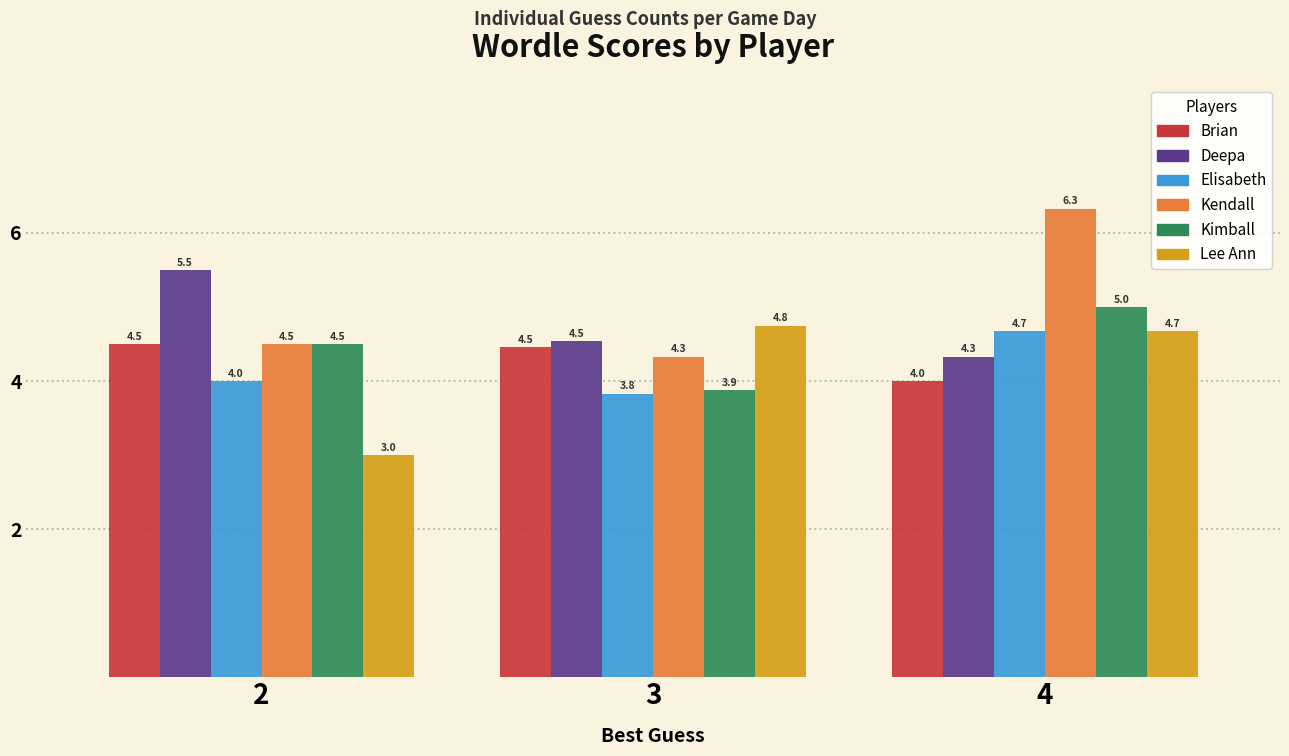

Reading left to right, list all the values displayed in this chart.

Brian: 4.5	4.5	4.0
Deepa: 5.5	4.5	4.3
Elisabeth: 4.0	3.8	4.7
Kendall: 4.5	4.3	6.3
Kimball: 4.5	3.9	5.0
Lee Ann: 3.0	4.8	4.7